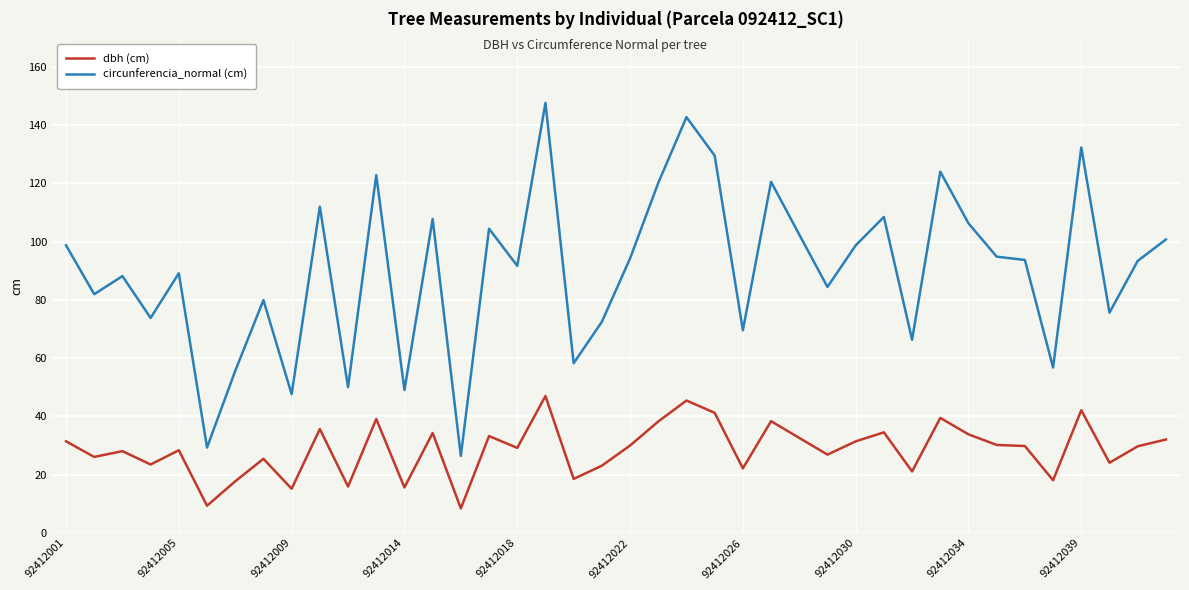

Which series has the largest range (max minus min)?

circunferencia_normal (cm)